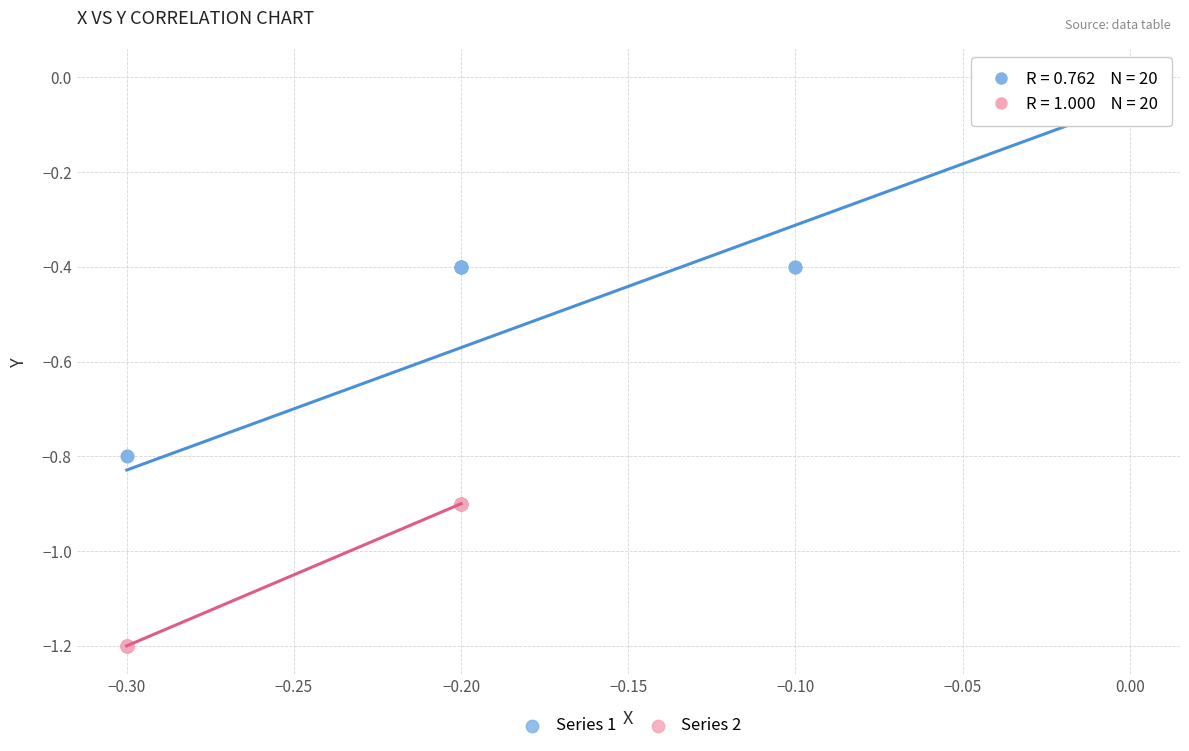

Which series has the widest spread of Y values?

Series 1